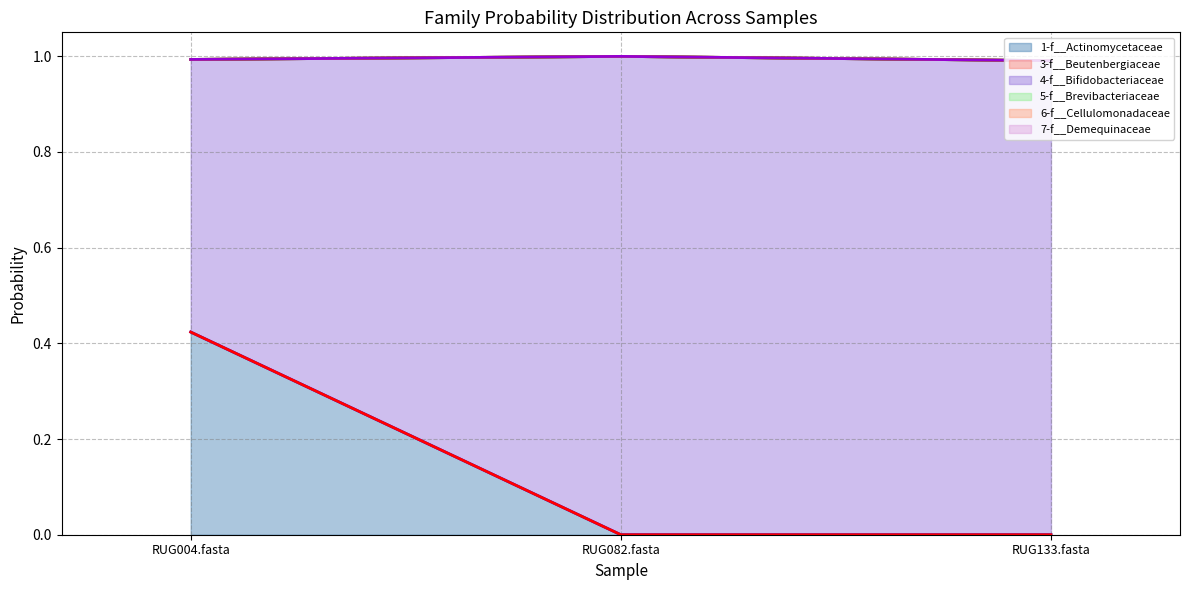

Between RUG004.fasta and RUG082.fasta, which series saw the biggest shift?

4-f__Bifidobacteriaceae